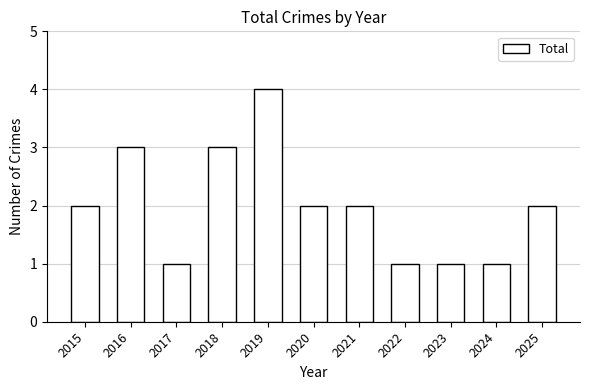

At which category does the chart reach its peak across all series?

2019